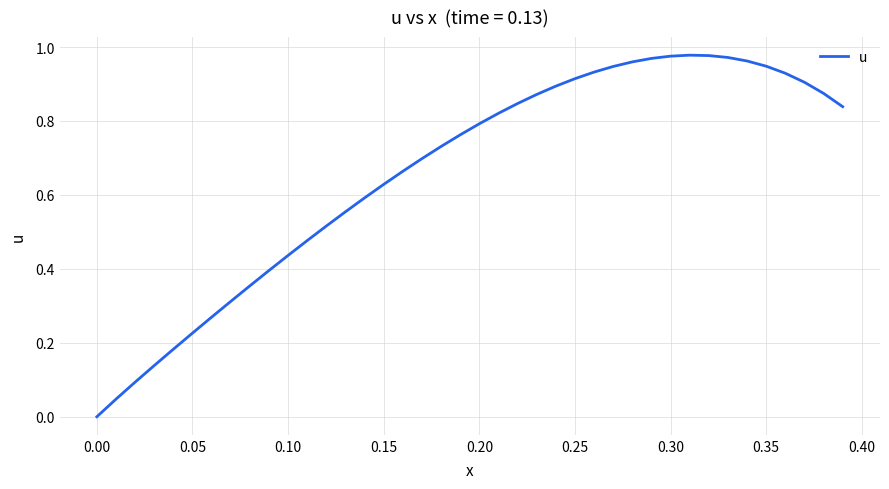

How many lines are shown in the chart?

1